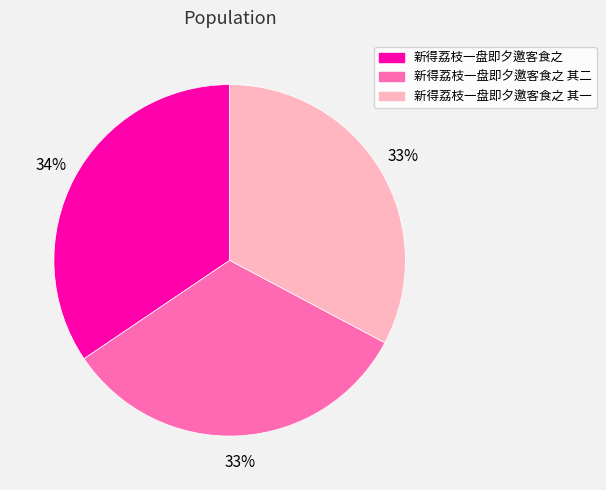

Is there any slice that represents more than half of the pie?

No